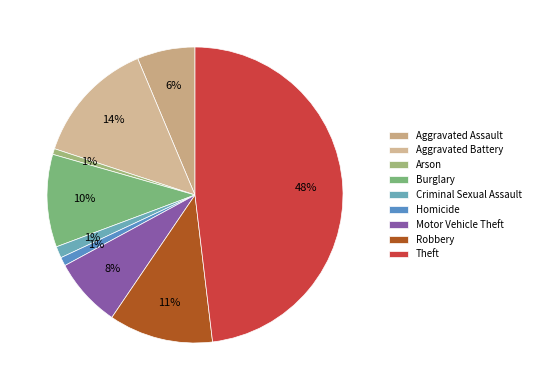

How many segments does this pie chart have?

9